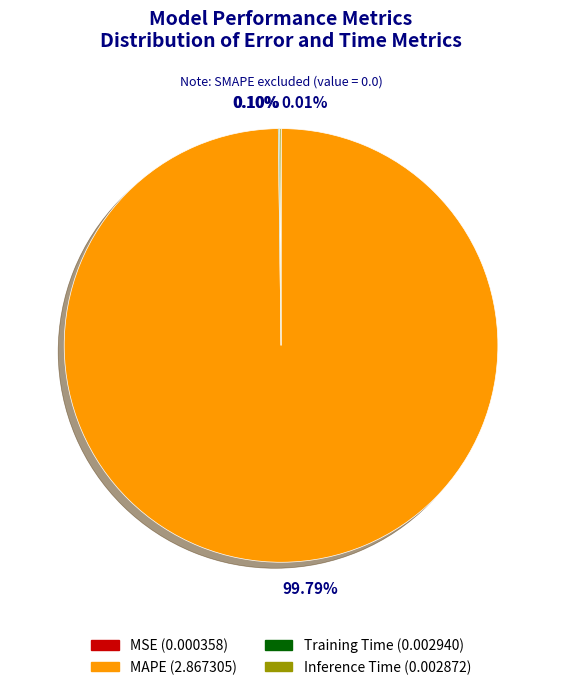

Does any single category account for the majority?

Yes